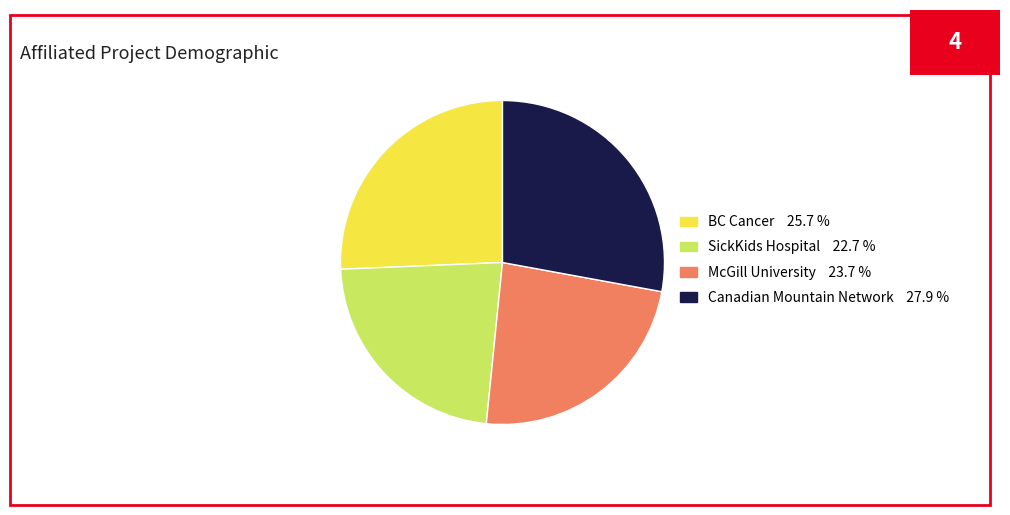

Count the number of slices in the pie.

4